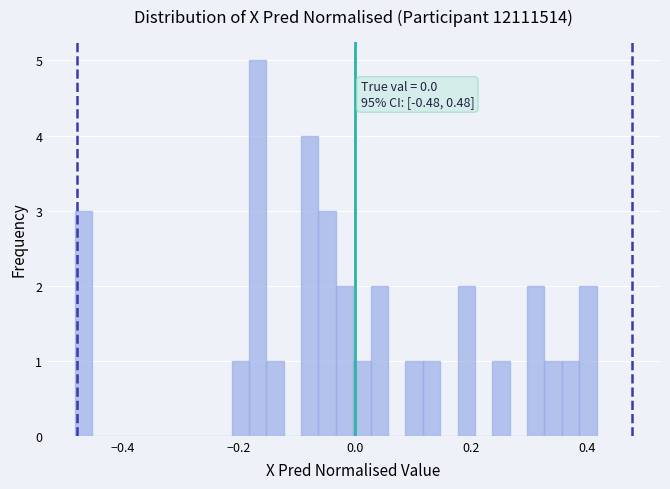

Read against the x-axis, roughly where is the centre of the tallest bar?

-0.16